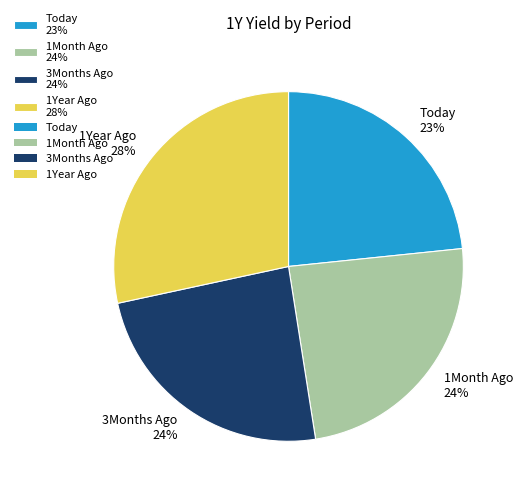

How many slices are in this pie chart?

4